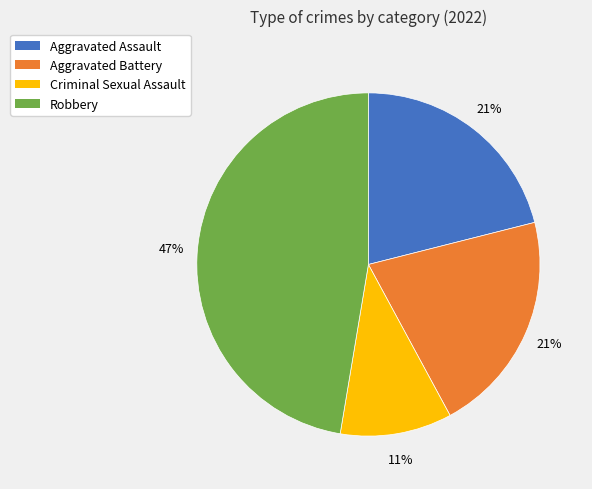

To the nearest percent, what portion does Robbery represent?

47%